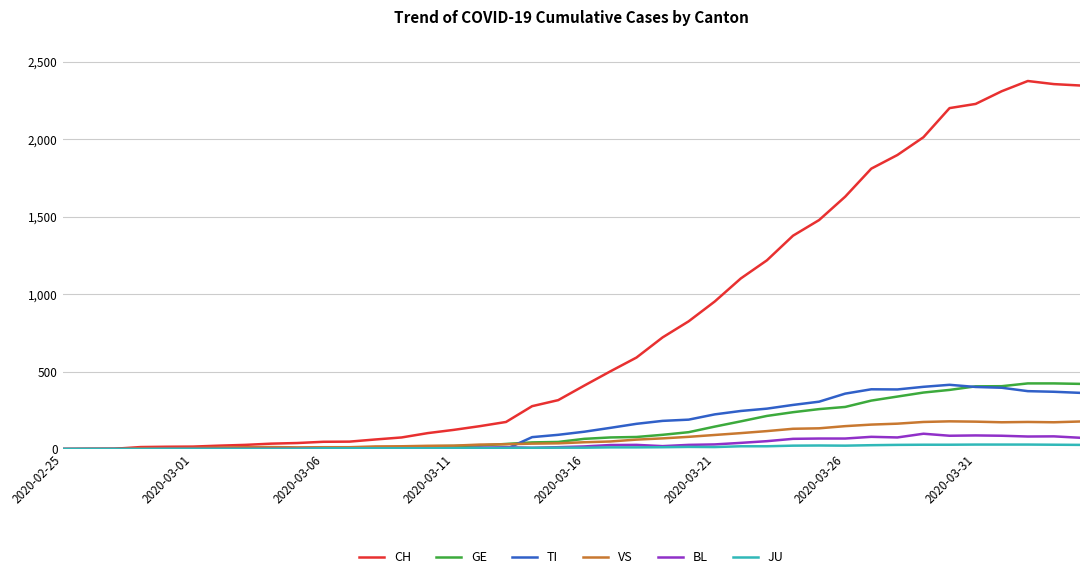

What is the greatest value displayed?

2377